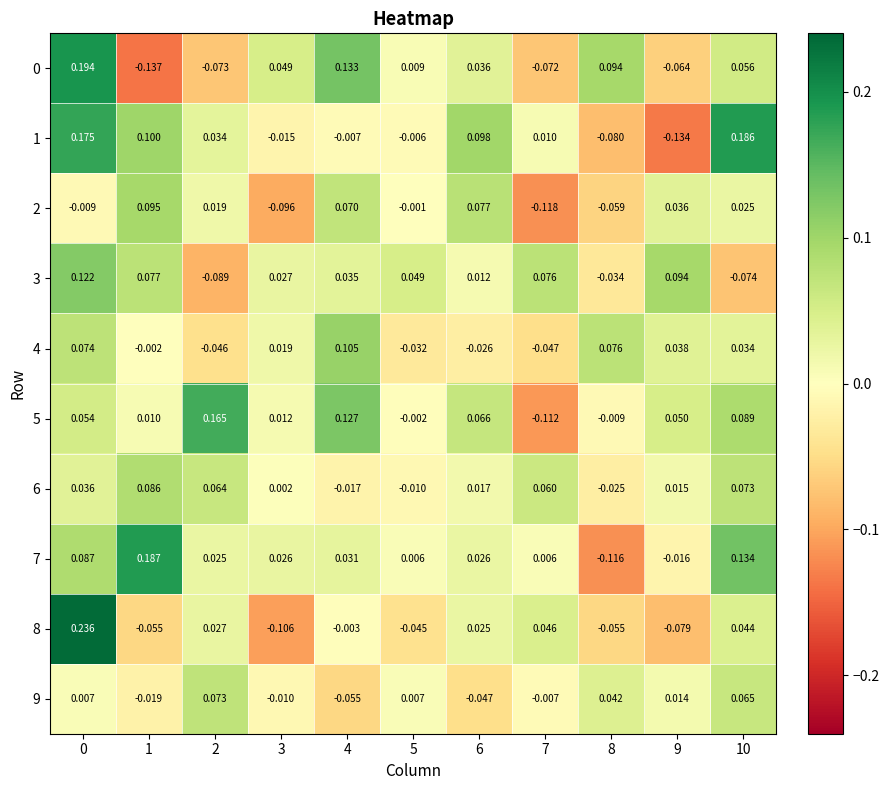

Is the value of 5 at 4 greater than the value of 2 at 10?

Yes